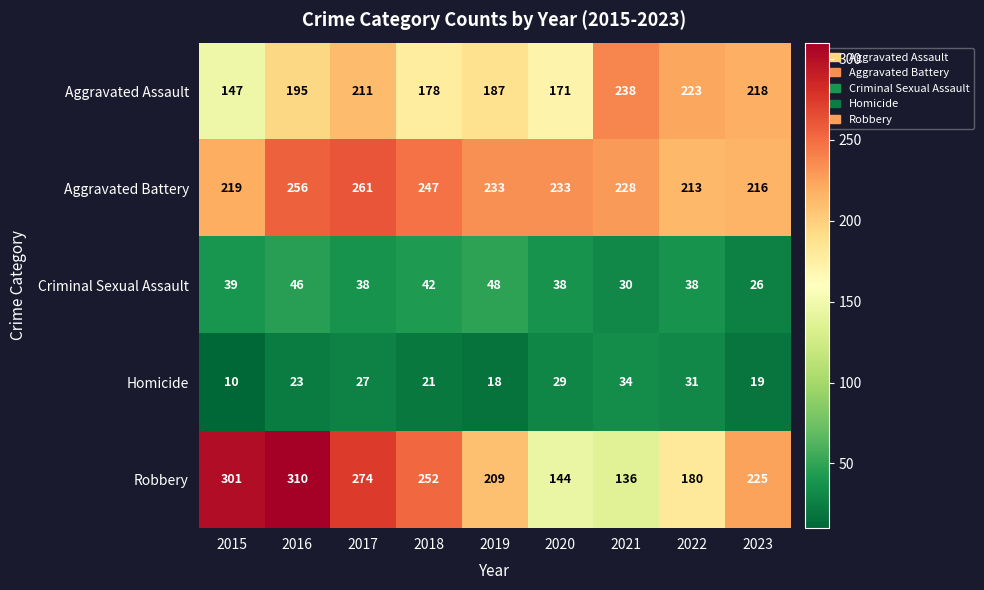

What is the difference between the maximum and minimum values in the Criminal Sexual Assault series?

22